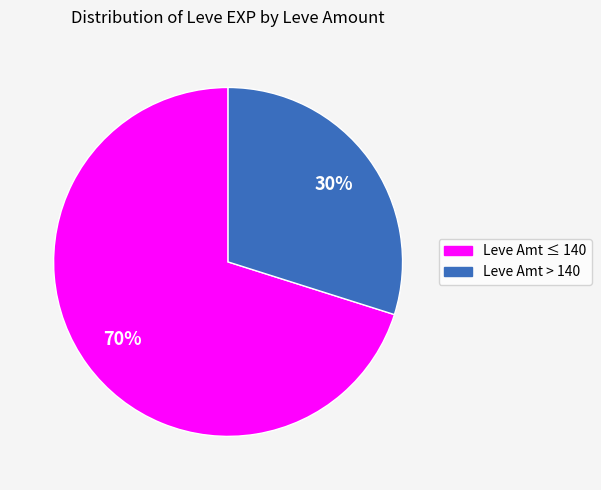

Is there any slice that represents more than half of the pie?

Yes